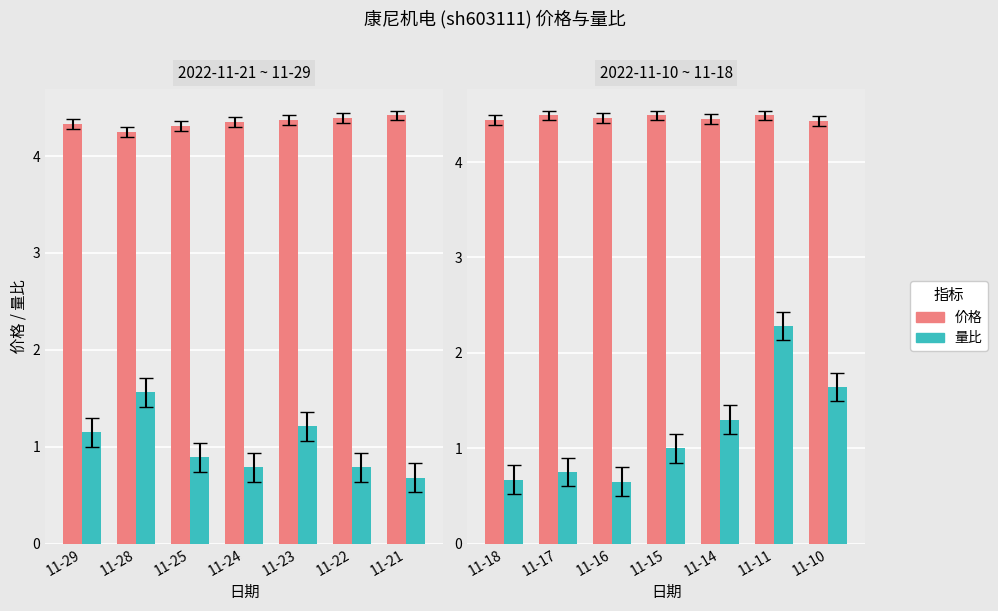

Does the chart contain any negative values?

No